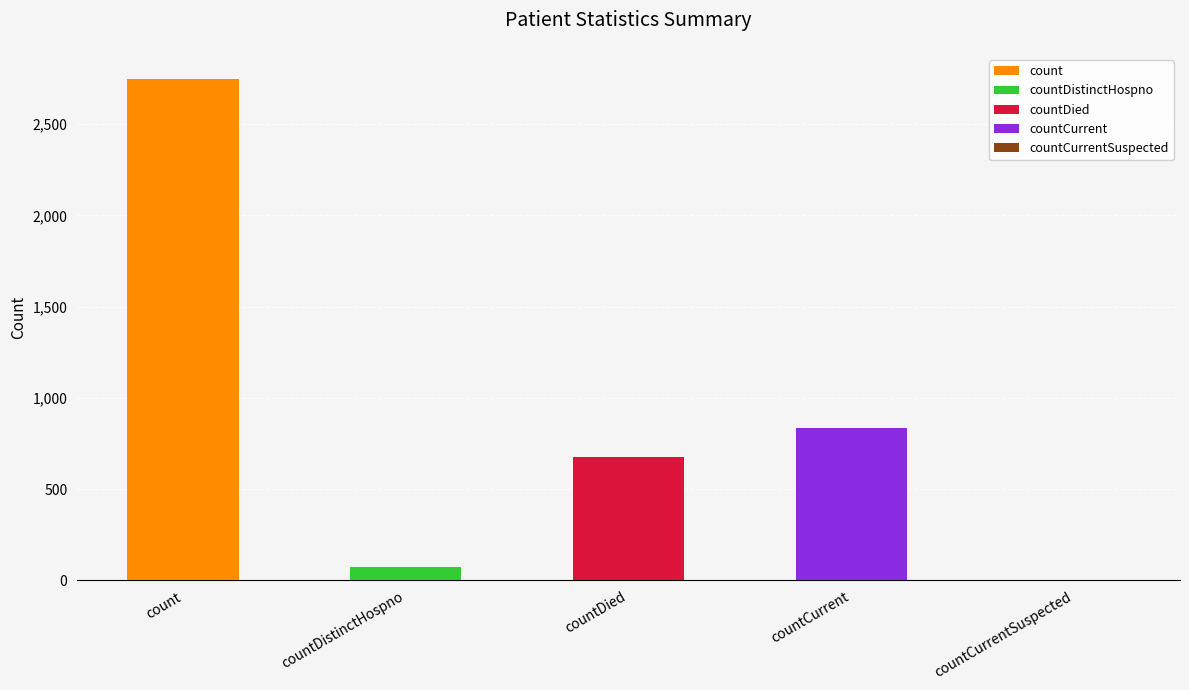

Reading left to right, list all the values displayed in this chart.

count=2748	countDistinctHospno=74	countDied=674	countCurrent=836	countCurrentSuspected=0